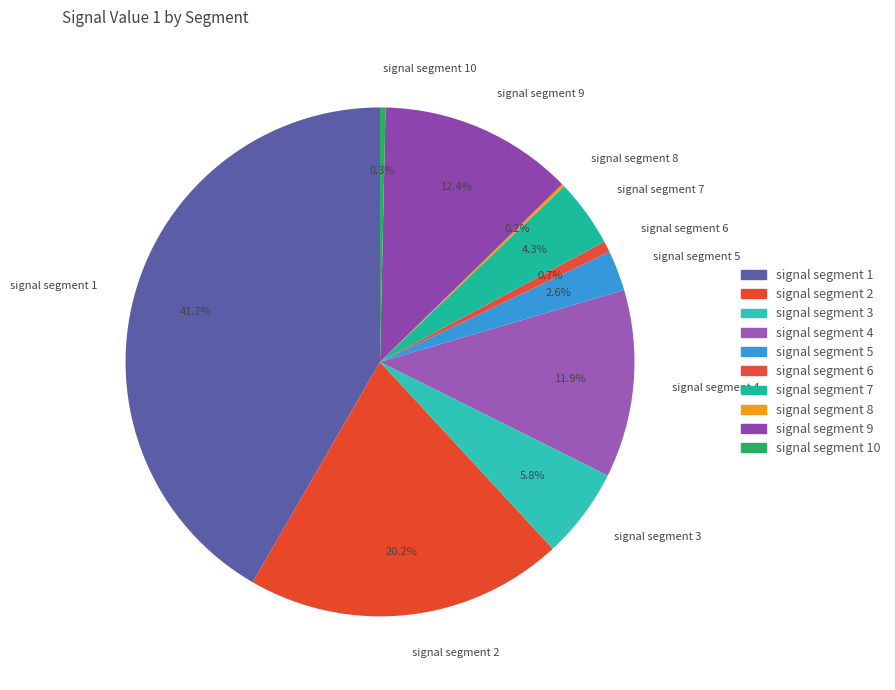

Is there a majority slice in this chart?

No